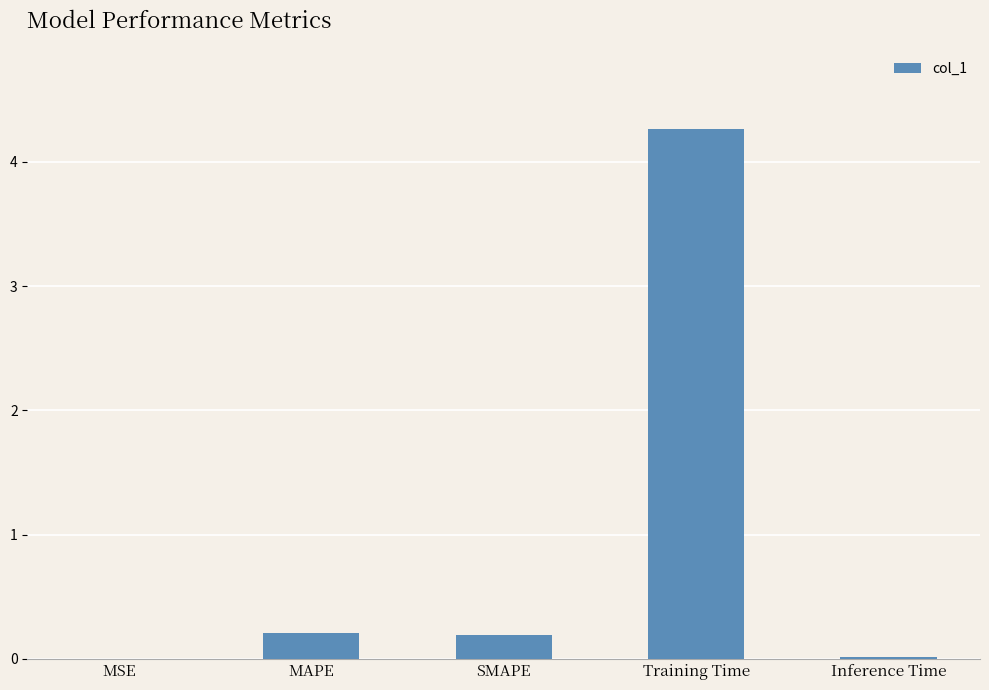

What is the change in value from MSE to MAPE?

+0.2